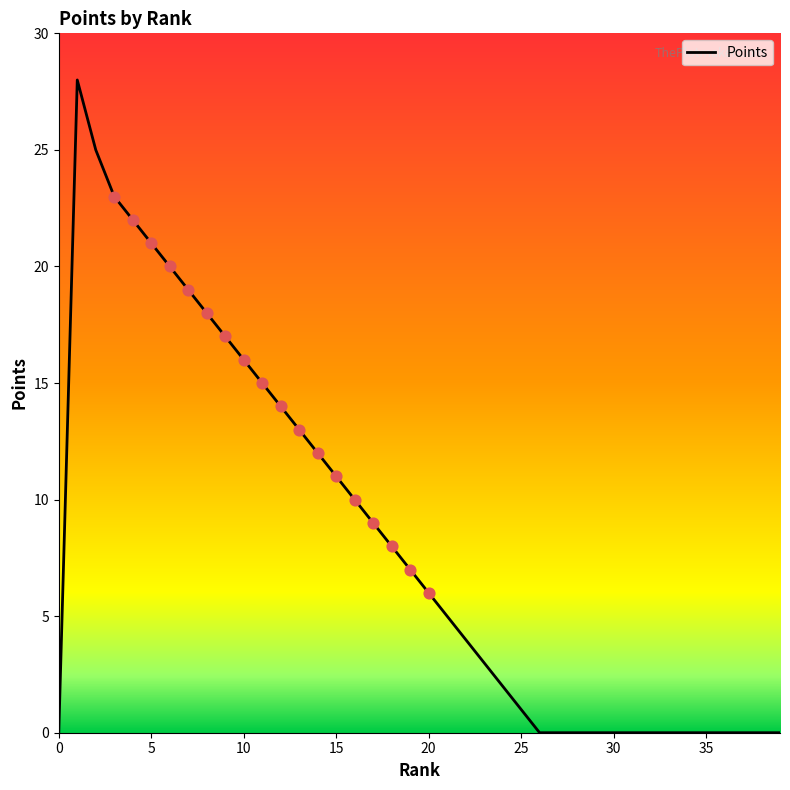

What is the maximum value shown in the chart?

28